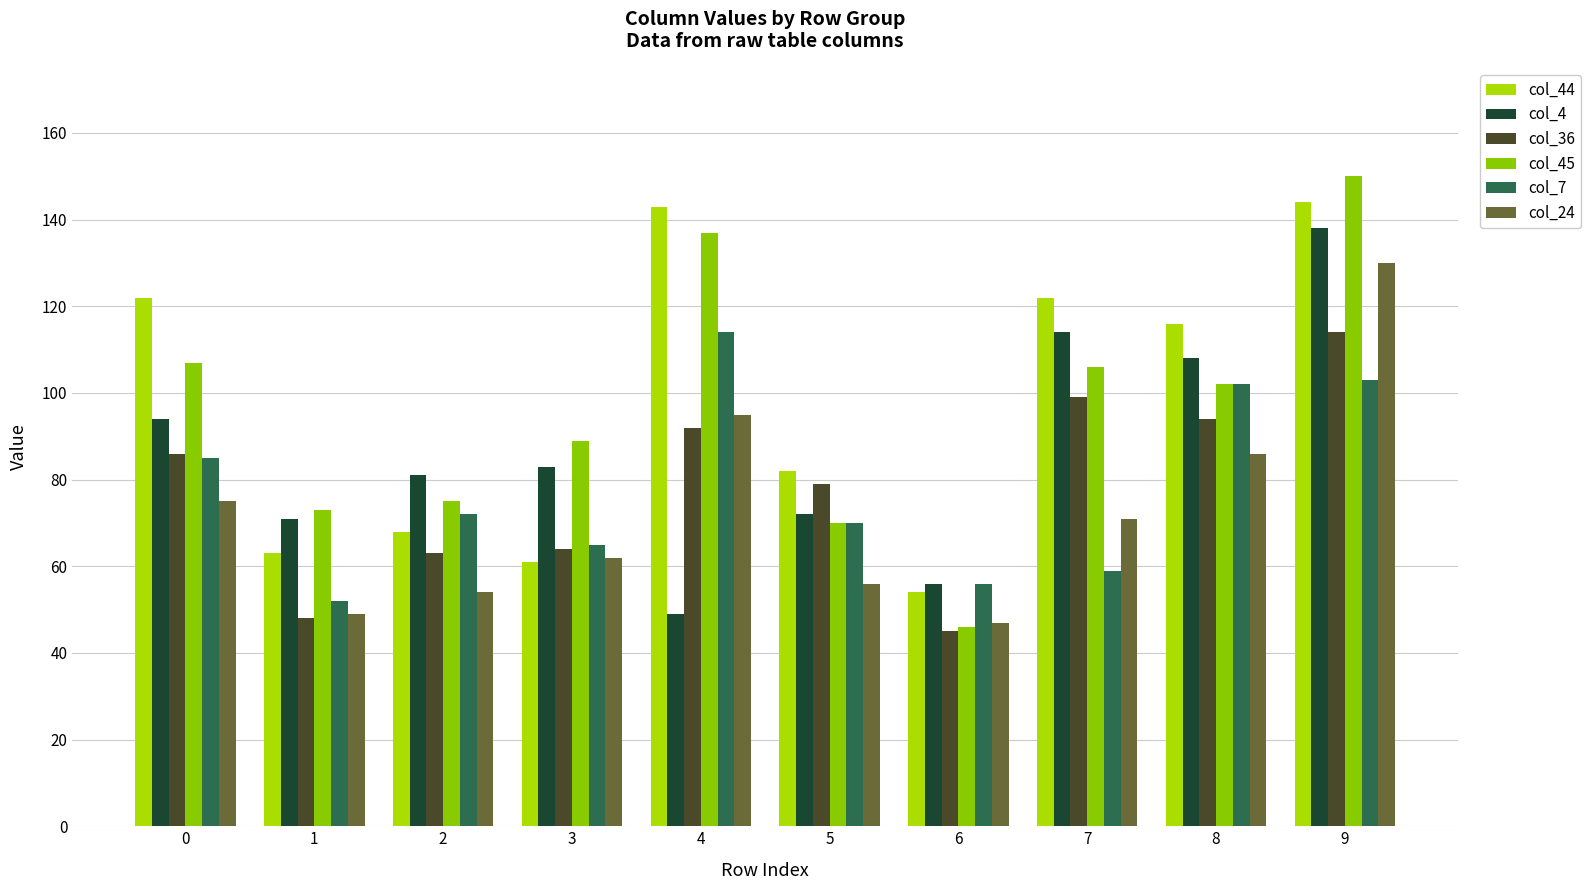

What is the value of the col_45 bar at the 9th from the left?

102